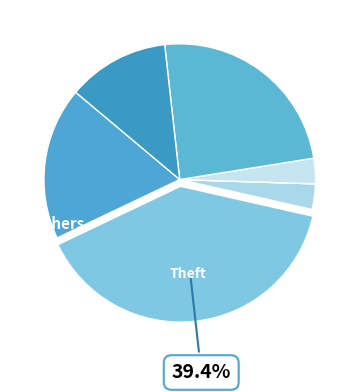

Which category has the smallest portion of the pie?

Criminal Sexual Assault